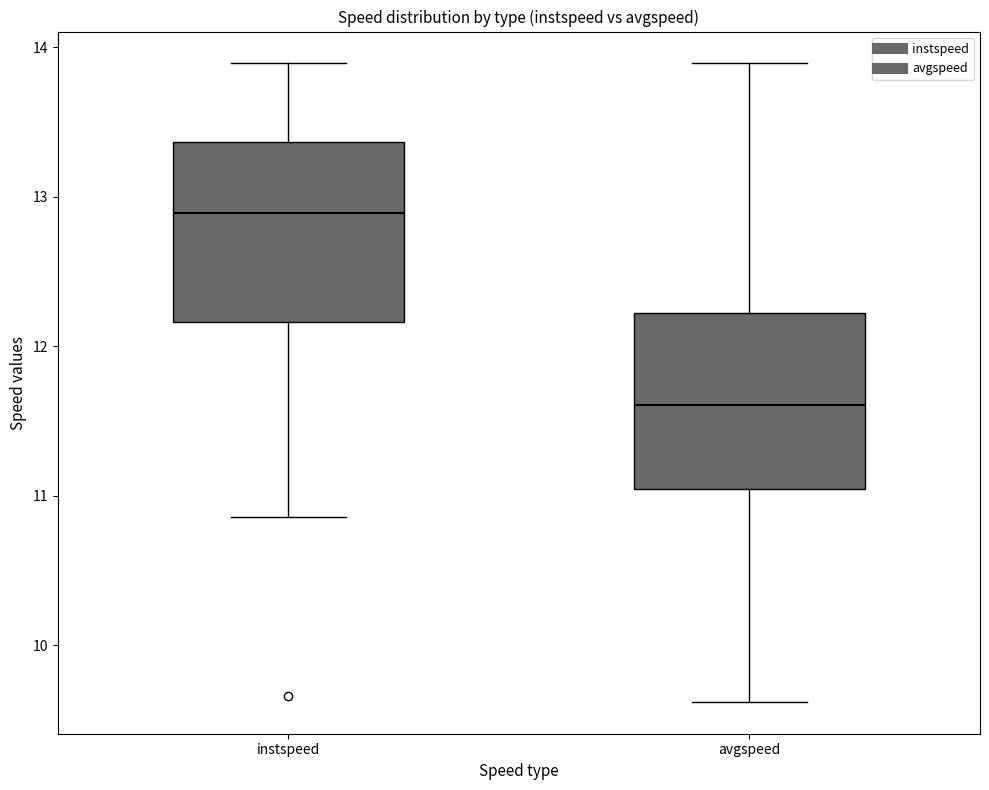

Which box's median line is the lowest?

avgspeed